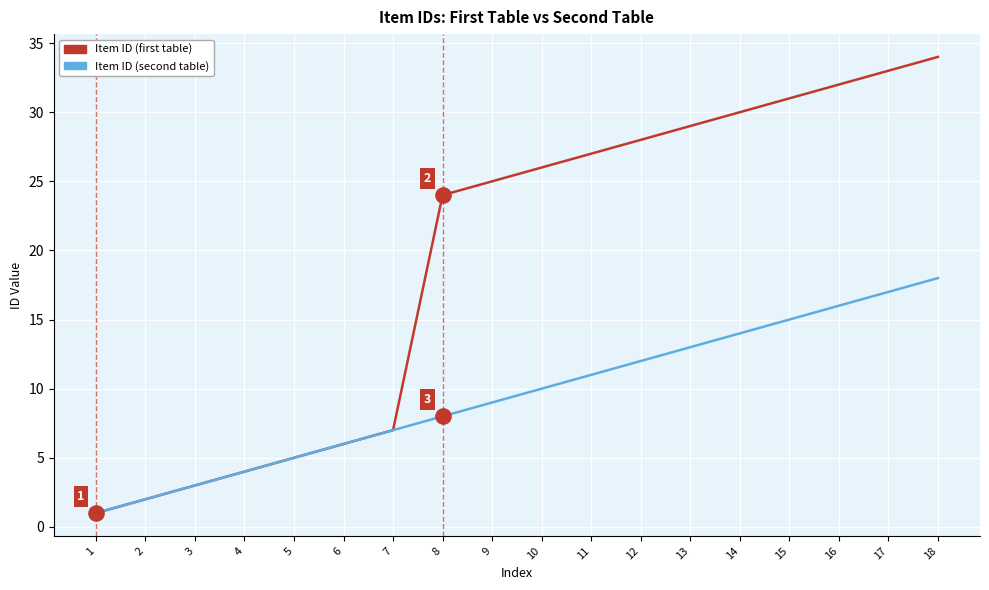

Which series has the widest spread of values?

Item ID (first table)